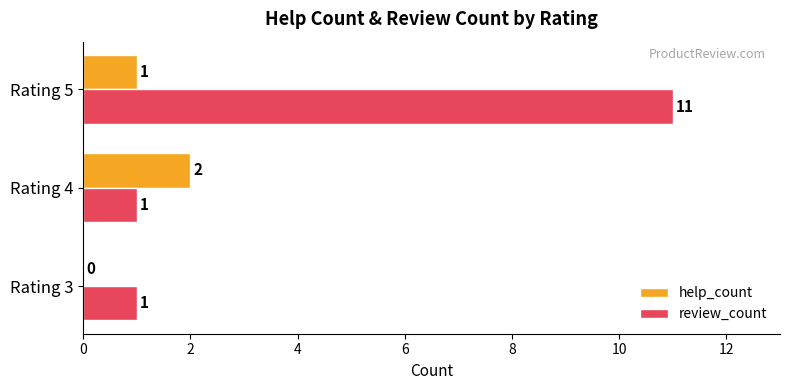

What is the greatest value displayed?

11